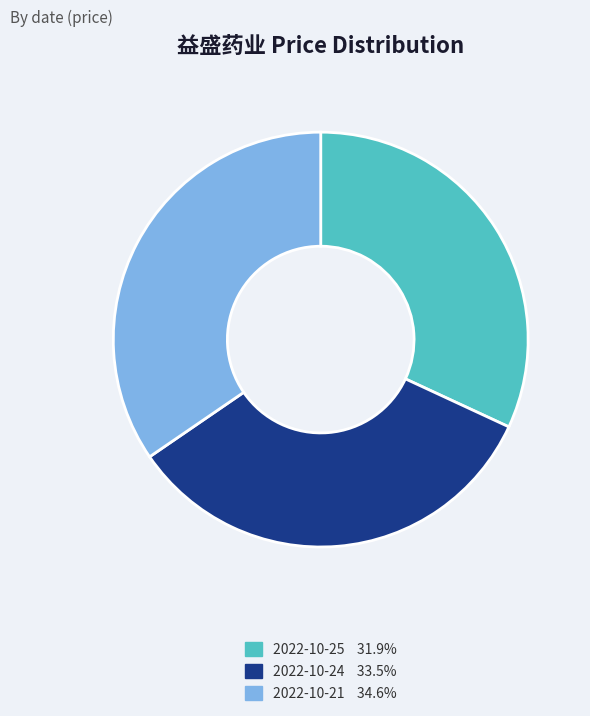

Is 2022-10-25 the majority of the pie?

No